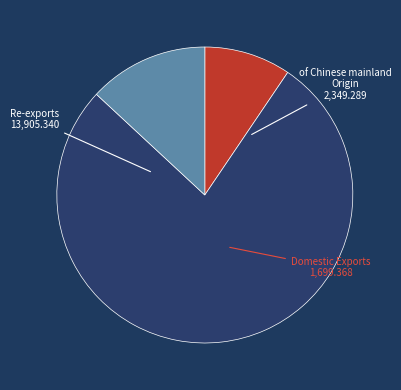

Which category has the biggest portion of the pie?

Re-exports